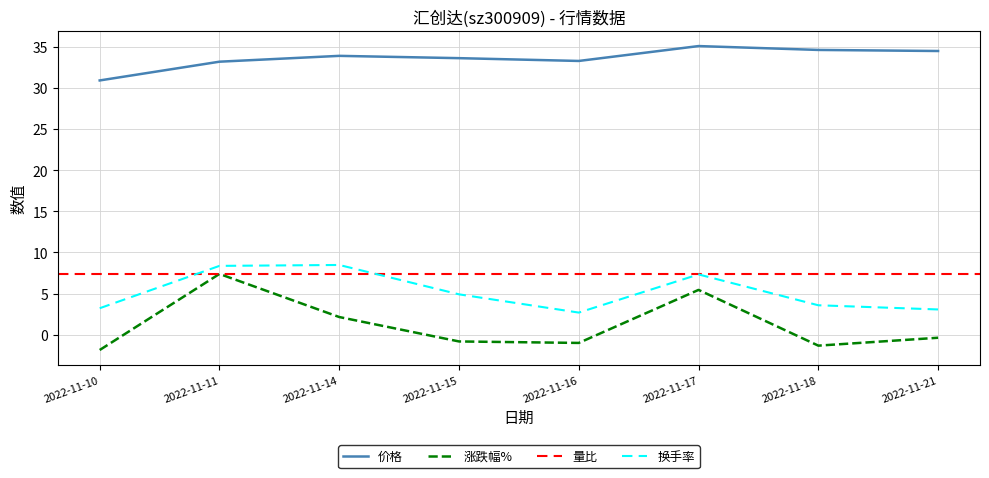

How many categories are shown in the chart?

8